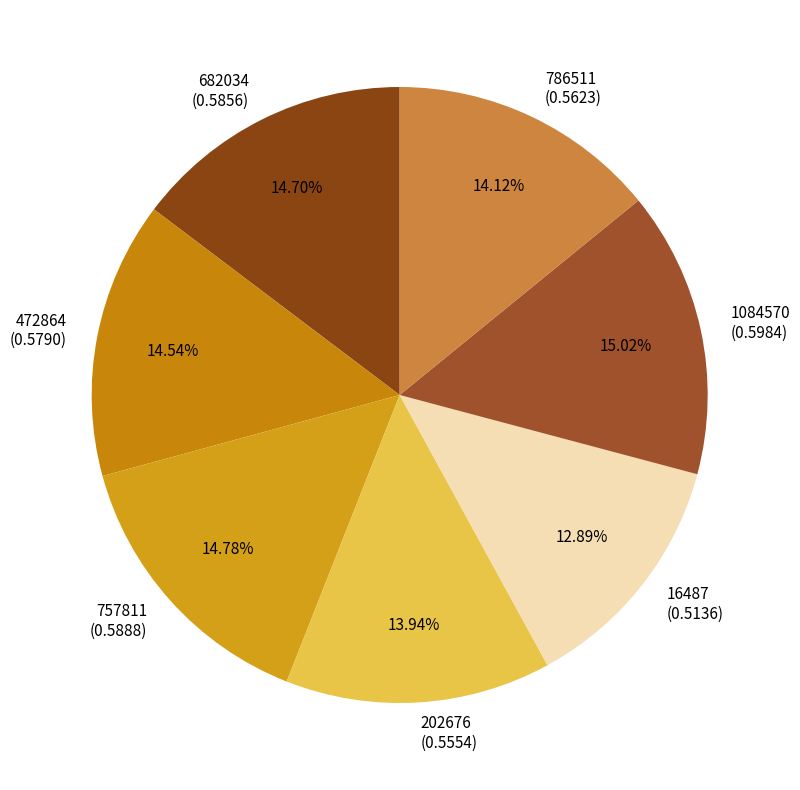

The 786511 slice represents 14% of the pie. True or false?

True